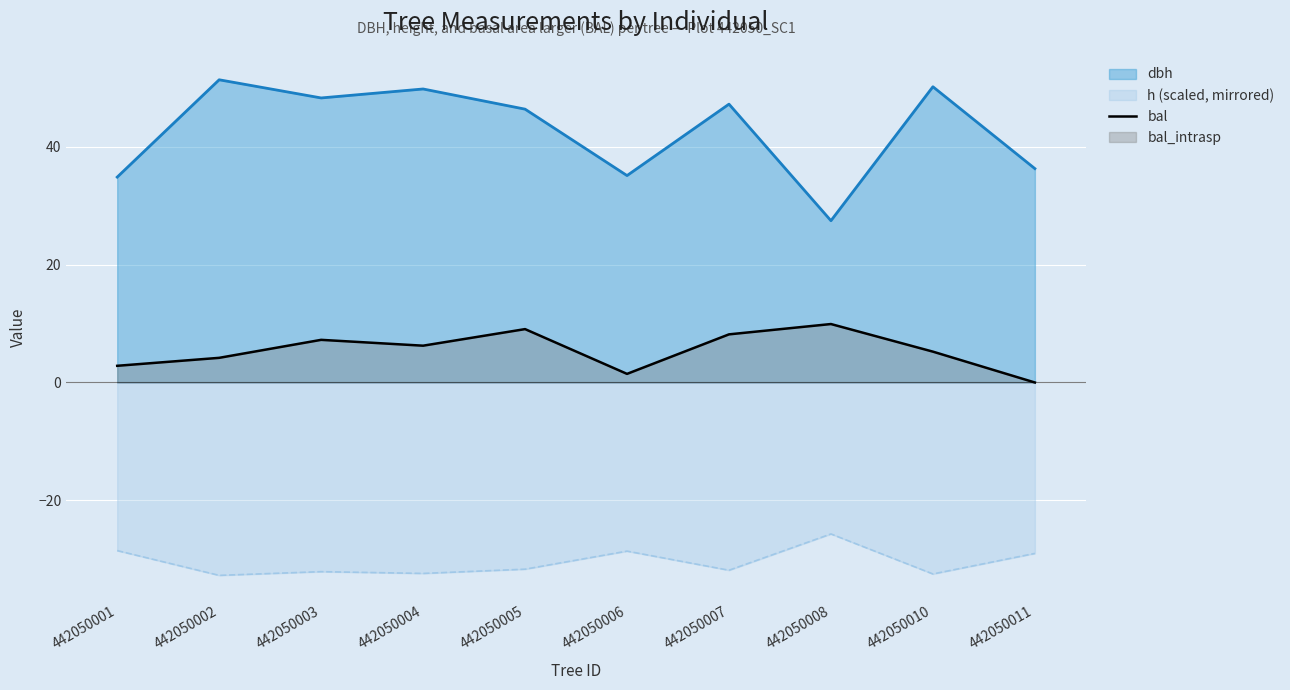

What is the value of the 1st point from the left?

2.8